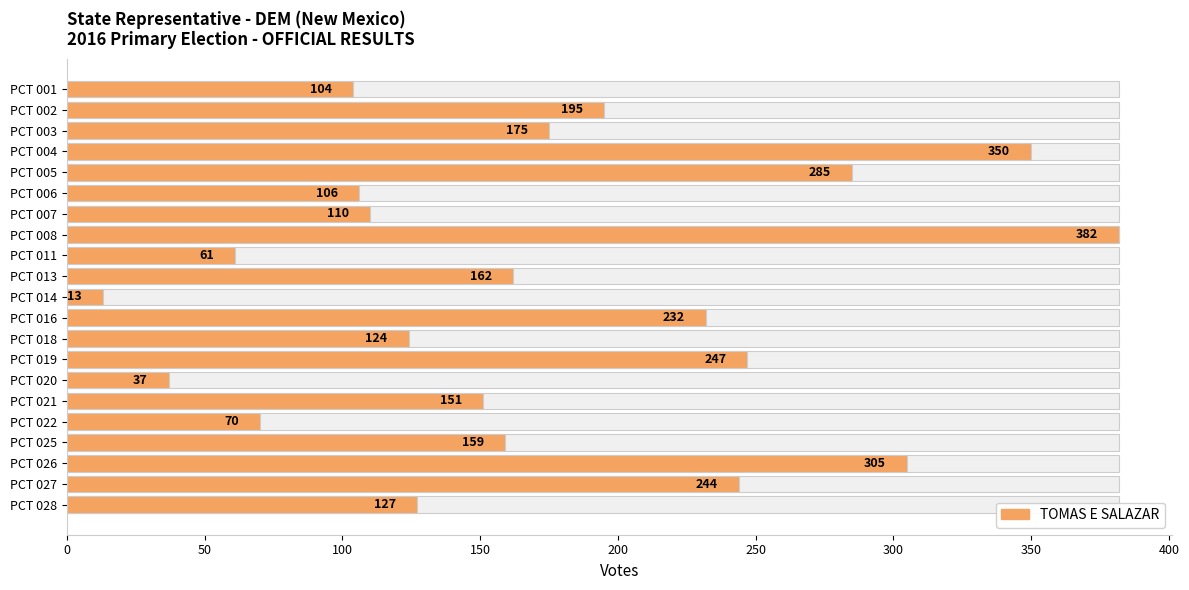

How many bars are there in total?

21